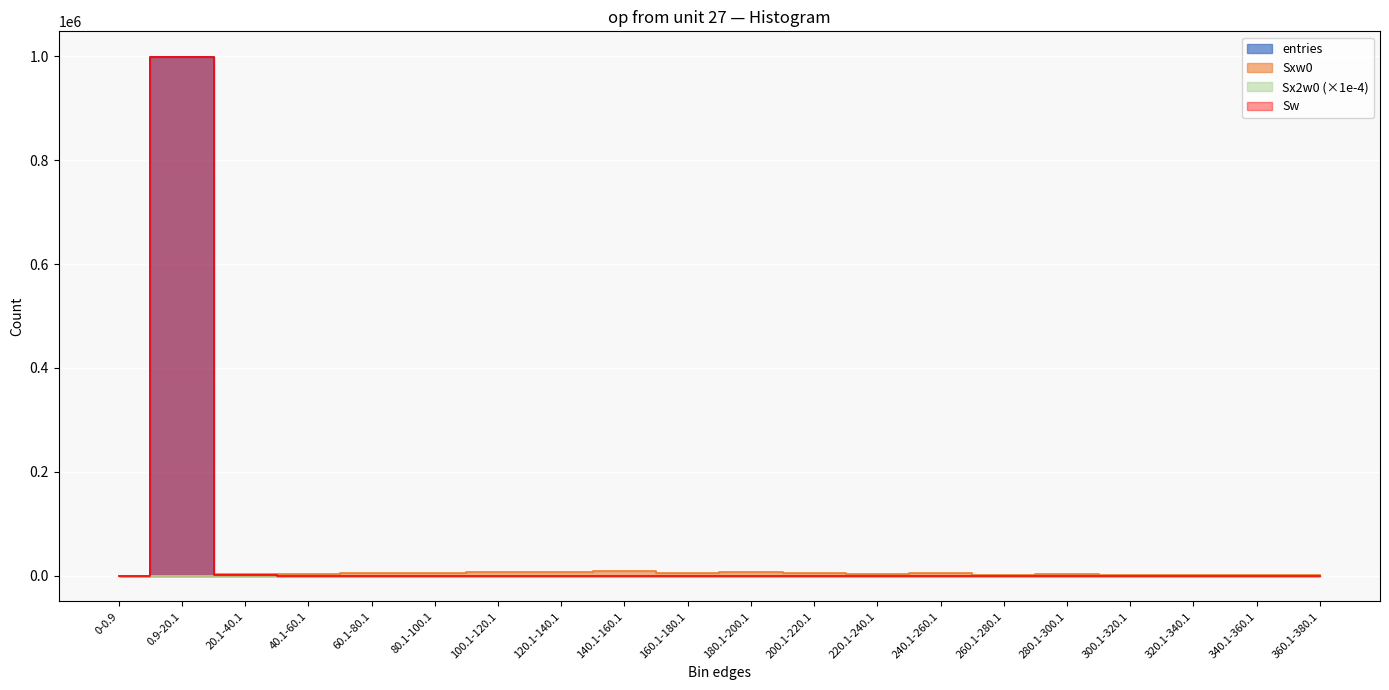

What are all the series names shown in the legend?

entries, Sw, Sxw0, Sx2w0